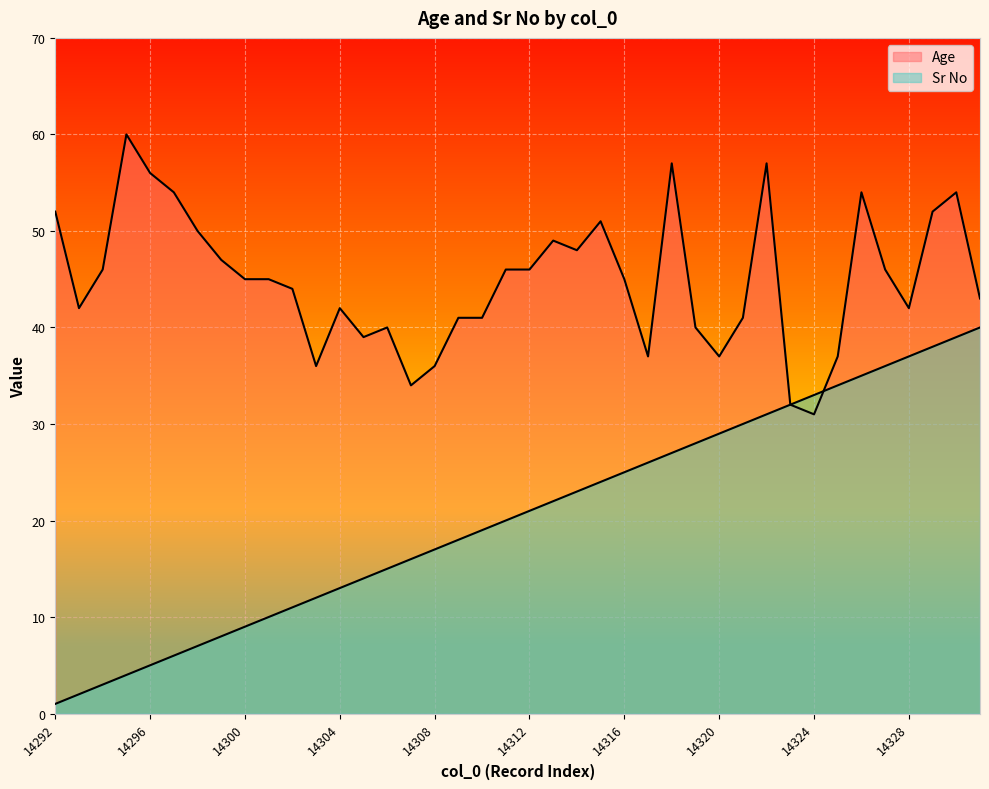

Does the chart display data point markers on the line(s)?

No